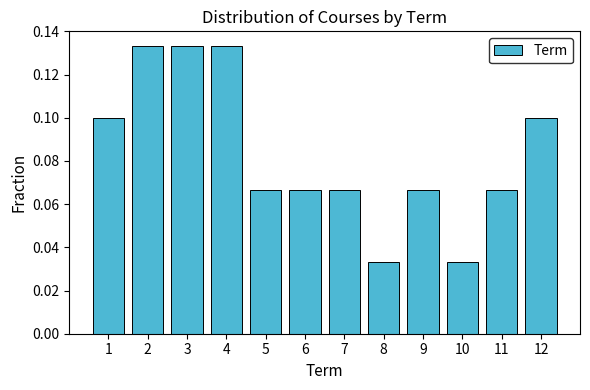

Reading left to right, transcribe this chart: for each bar, give the range it covers on the x-axis and its height. The values are not printed on the chart, so give them approximately, as read against the axis.

0.5 to 1.5: 0.100
1.5 to 2.5: 0.134
2.5 to 3.5: 0.134
3.5 to 4.5: 0.134
4.5 to 5.5: 0.066
5.5 to 6.5: 0.066
6.5 to 7.5: 0.066
7.5 to 8.5: 0.034
8.5 to 9.5: 0.066
9.5 to 10.5: 0.034
10.5 to 11.5: 0.066
11.5 to 12.5: 0.100